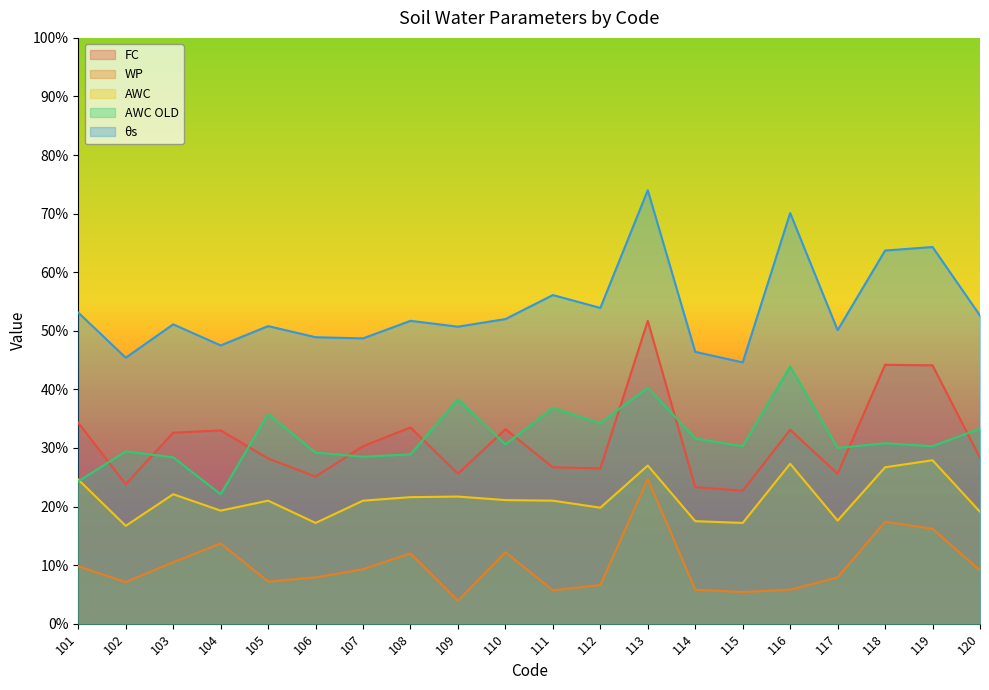

What is the difference between the maximum and second lowest values in the AWC series?

0.1